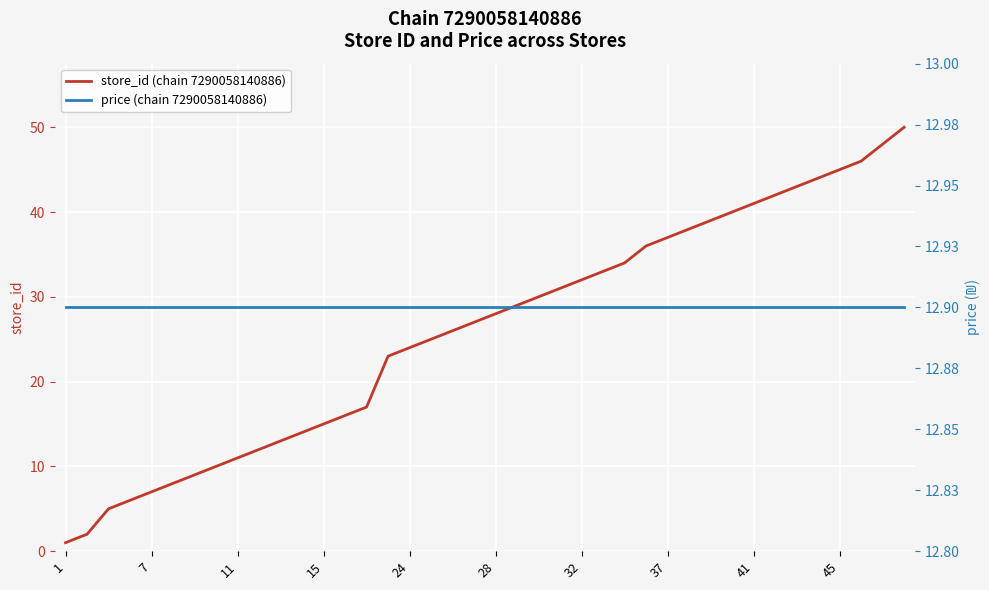

Does the chart display data point markers on the line(s)?

No